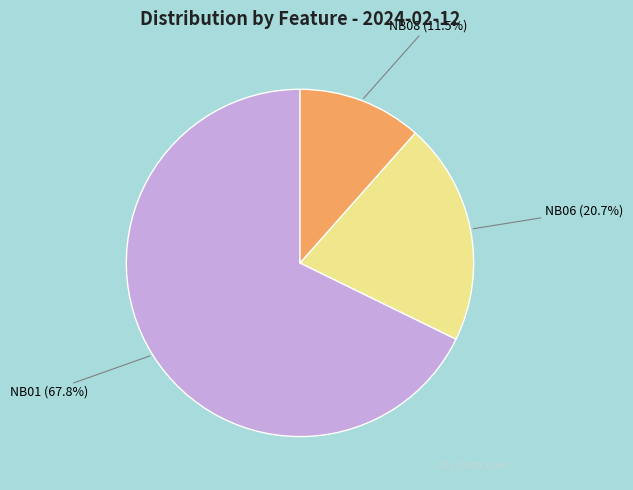

To the nearest percent, what is the difference between the largest and smallest slice percentages?

56%